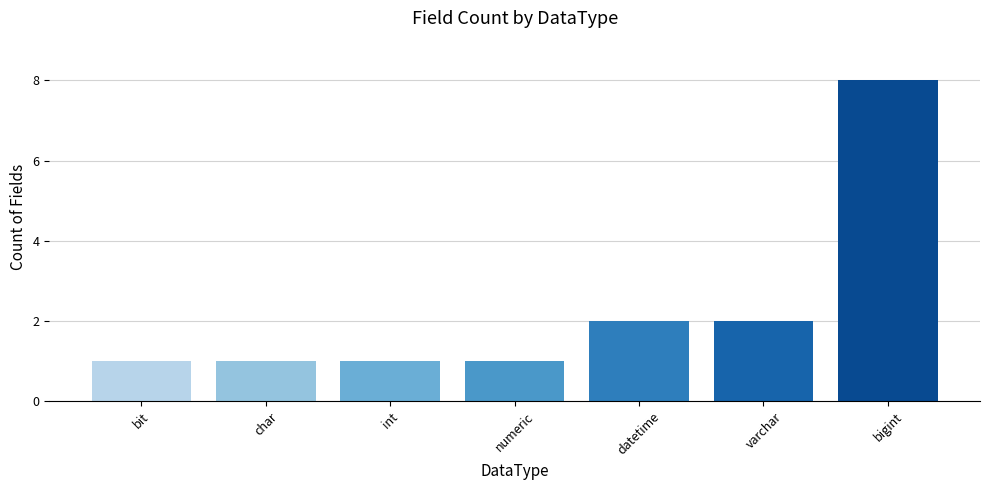

Are the bars horizontal?

No